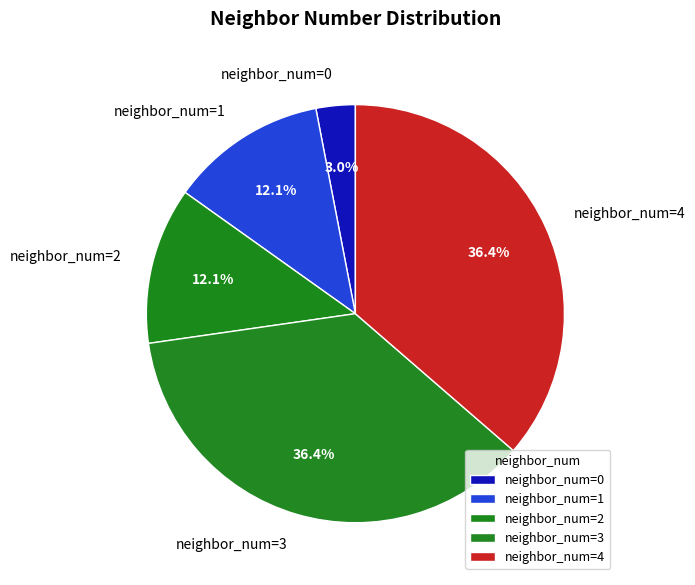

Count the number of slices in the pie.

5